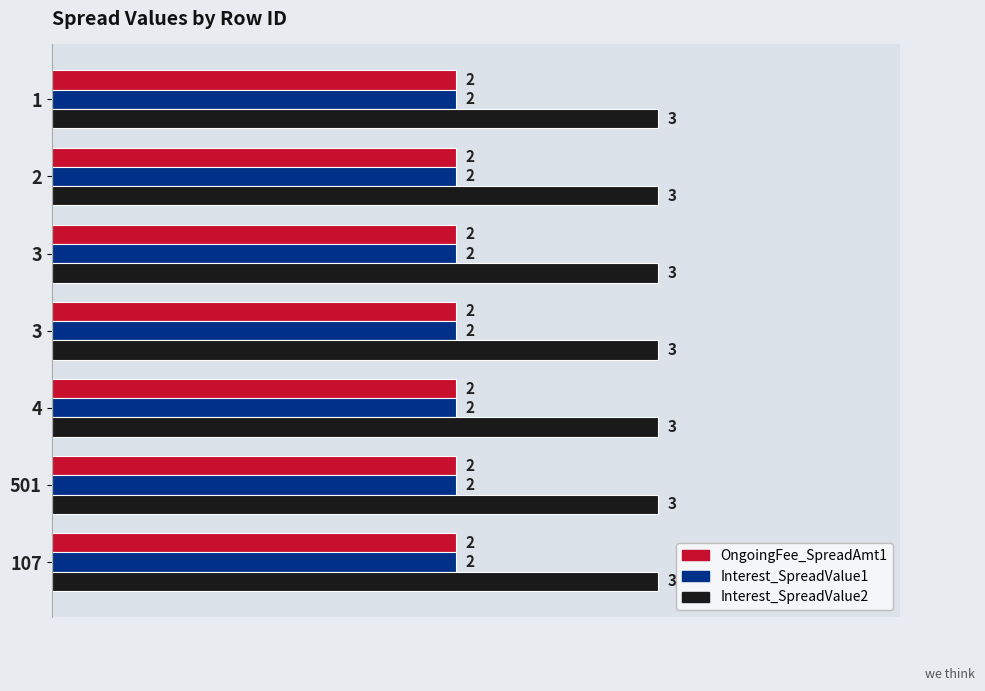

Which series has the widest spread of values?

OngoingFee_SpreadAmt1